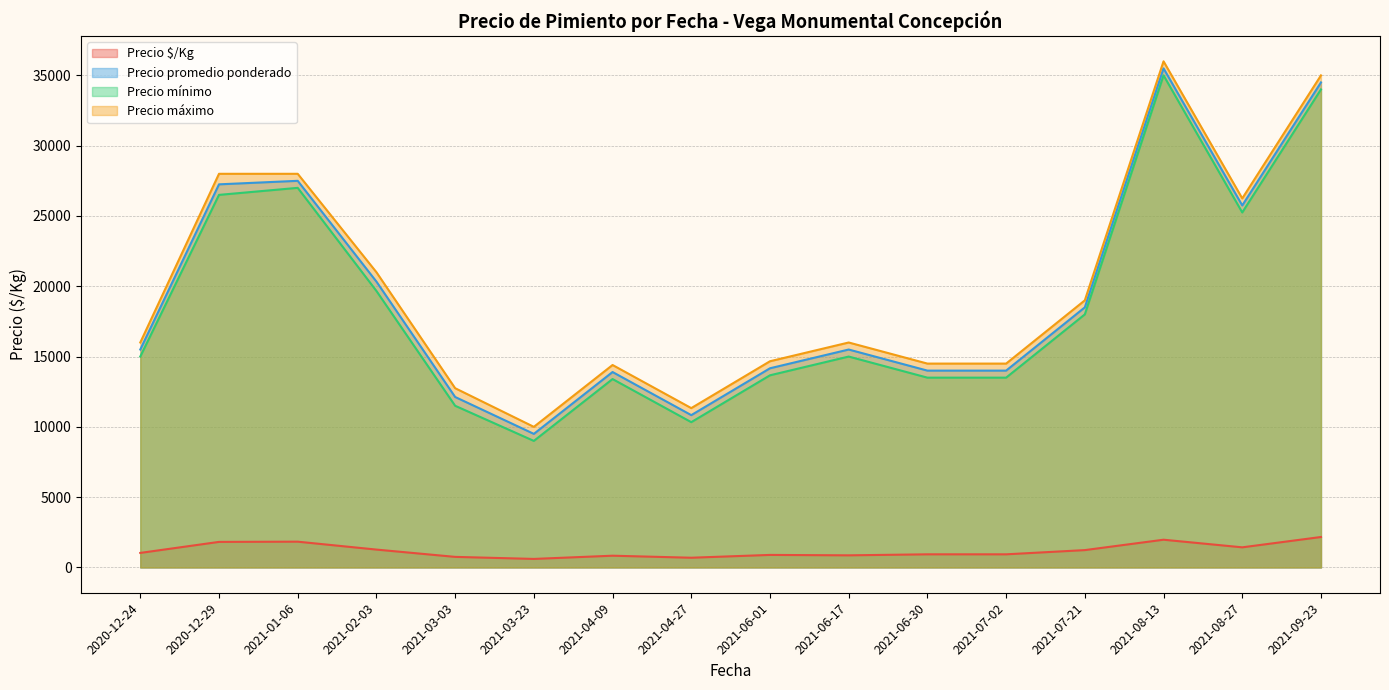

What is the minimum value shown in the chart?

605.7